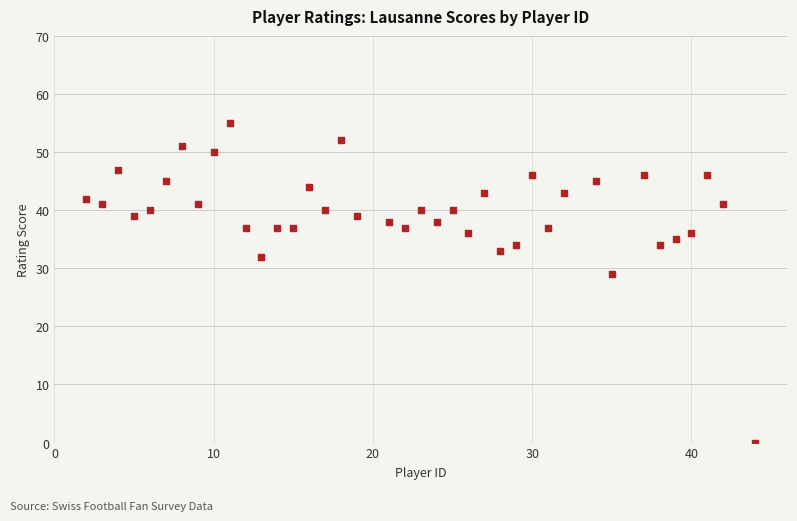

What Y value in the scatter plot is closest to 27?

29